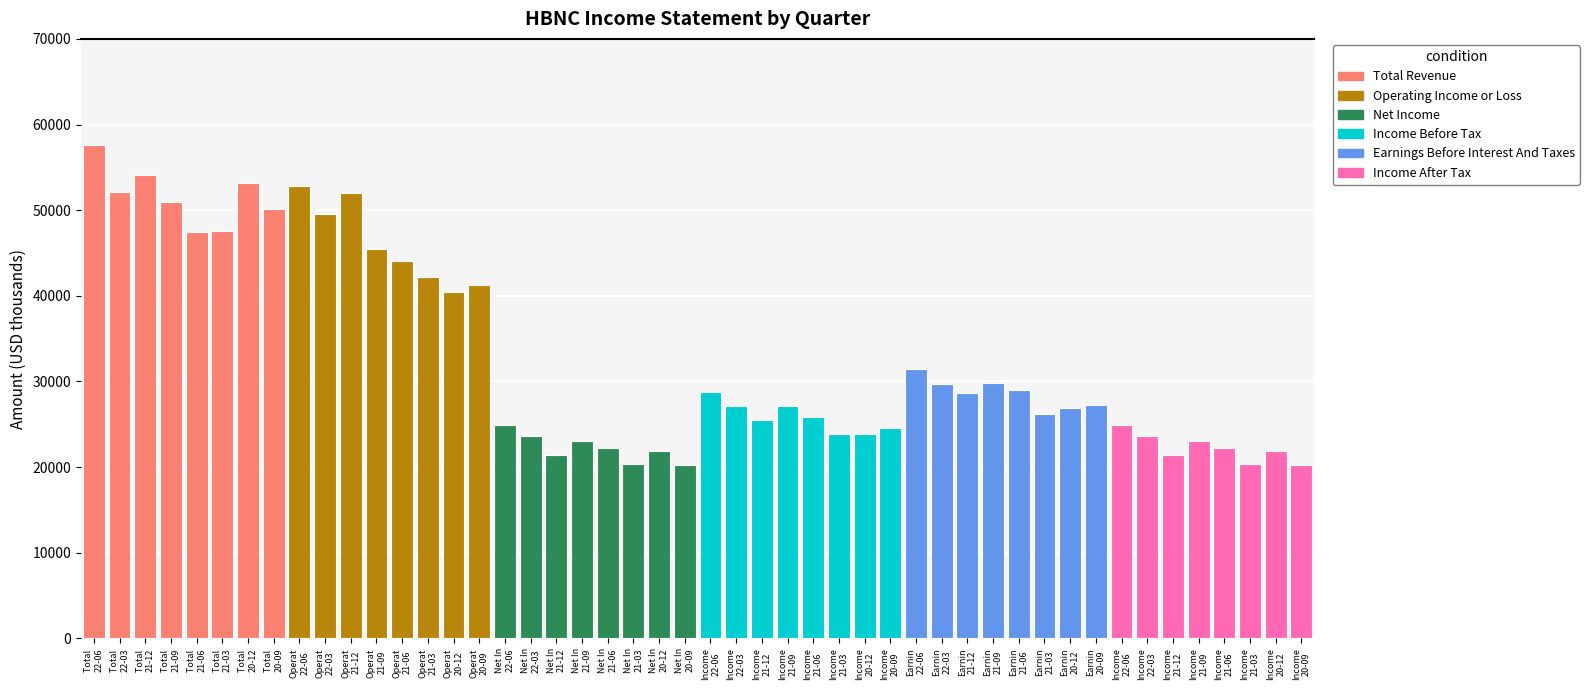

Reading left to right, list all the values displayed in this chart.

Total Revenue: 2022-06-30=57600	2022-03-31=52100	2021-12-31=54100	2021-09-30=50900	2021-06-30=47400	2021-03-31=47600	2020-12-31=53200	2020-09-30=50100
Operating Income or Loss: 2022-06-30=52800	2022-03-31=49600	2021-12-31=52000	2021-09-30=45500	2021-06-30=44100	2021-03-31=42200	2020-12-31=40500	2020-09-30=41300
Net Income: 2022-06-30=24900	2022-03-31=23600	2021-12-31=21400	2021-09-30=23100	2021-06-30=22200	2021-03-31=20400	2020-12-31=21900	2020-09-30=20300
Income Before Tax: 2022-06-30=28800	2022-03-31=27100	2021-12-31=25500	2021-09-30=27100	2021-06-30=25900	2021-03-31=23900	2020-12-31=23900	2020-09-30=24600
Earnings Before Interest And Taxes: 2022-06-30=31400	2022-03-31=29700	2021-12-31=28600	2021-09-30=29800	2021-06-30=29000	2021-03-31=26200	2020-12-31=26900	2020-09-30=27300
Income After Tax: 2022-06-30=24900	2022-03-31=23600	2021-12-31=21400	2021-09-30=23100	2021-06-30=22200	2021-03-31=20400	2020-12-31=21900	2020-09-30=20300